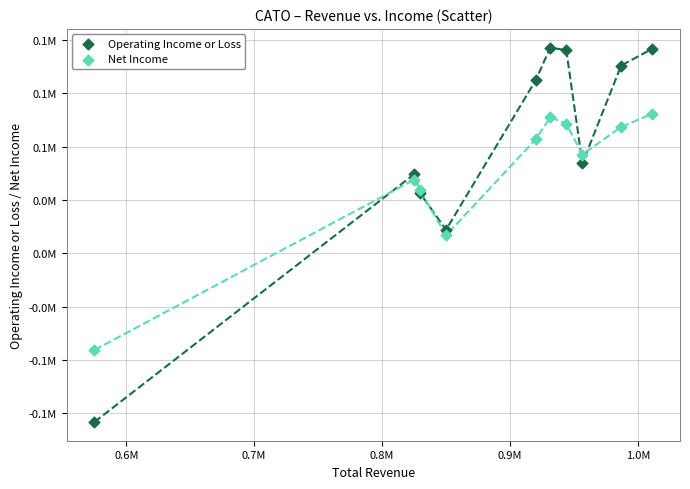

Which series has the largest Y range (max minus min)?

Operating Income or Loss